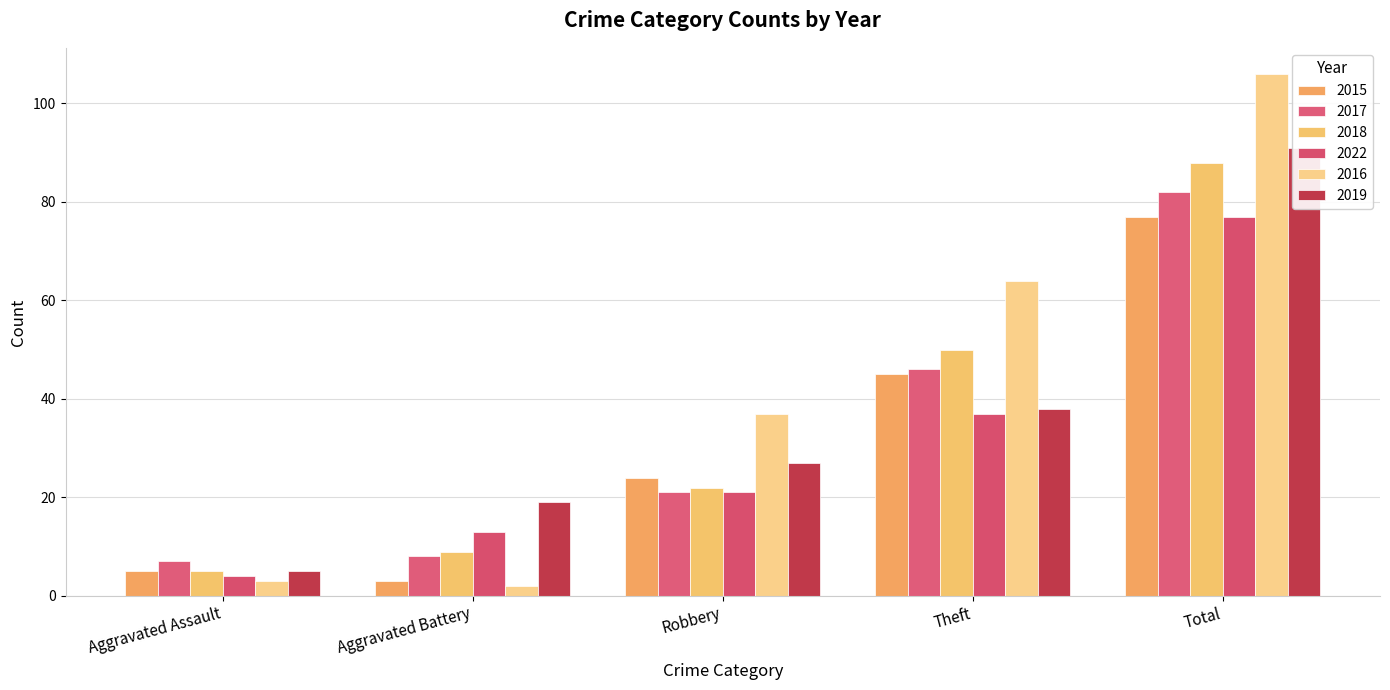

What is the maximum value shown in the chart?

106